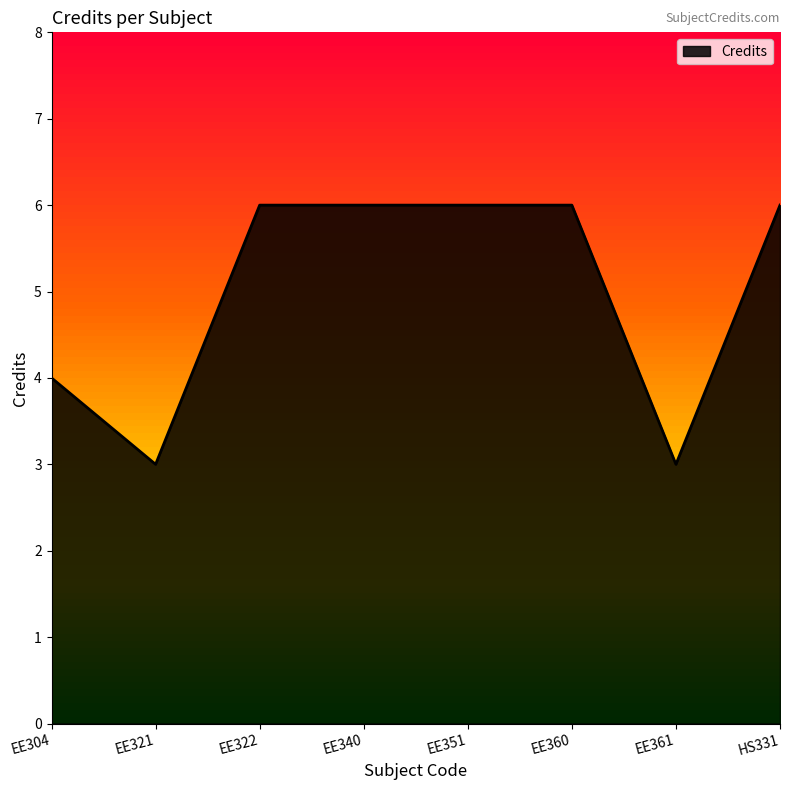

What is the approximate value at EE322?

6